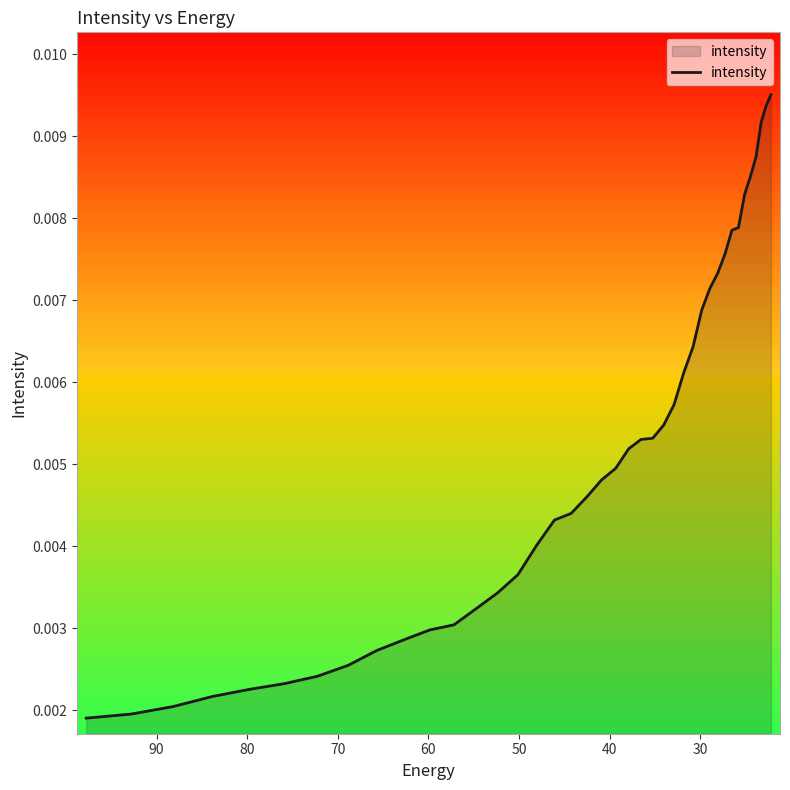

The chart shows a value of 0.0 at 30. True or false?

True